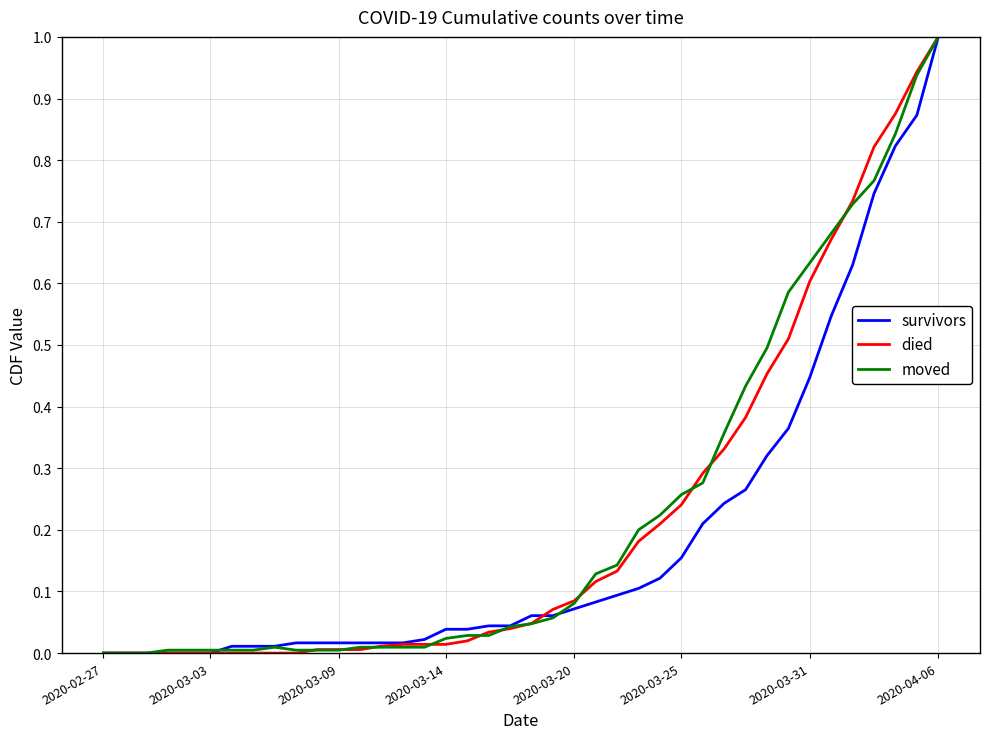

What is the maximum value for moved?

1.0